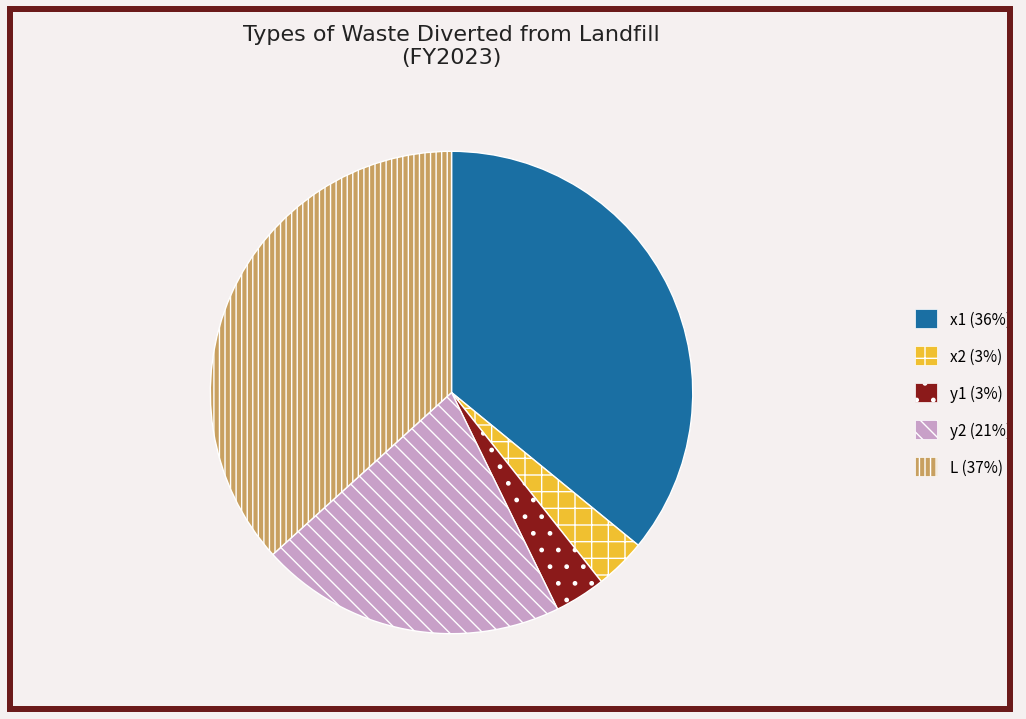

How many slices are in this pie chart?

5